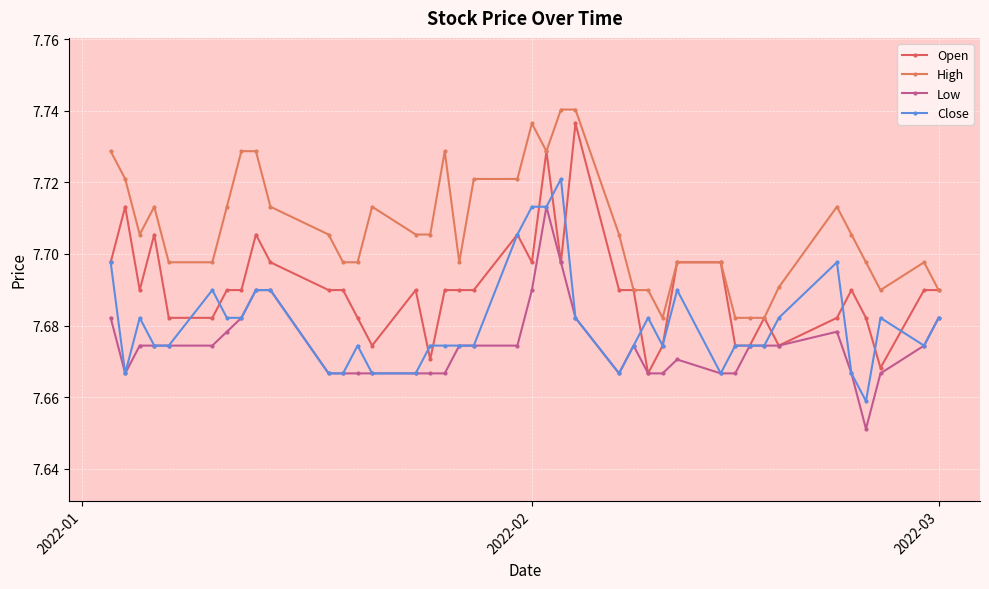

What is the difference between the maximum and minimum values in the Open series?

0.1